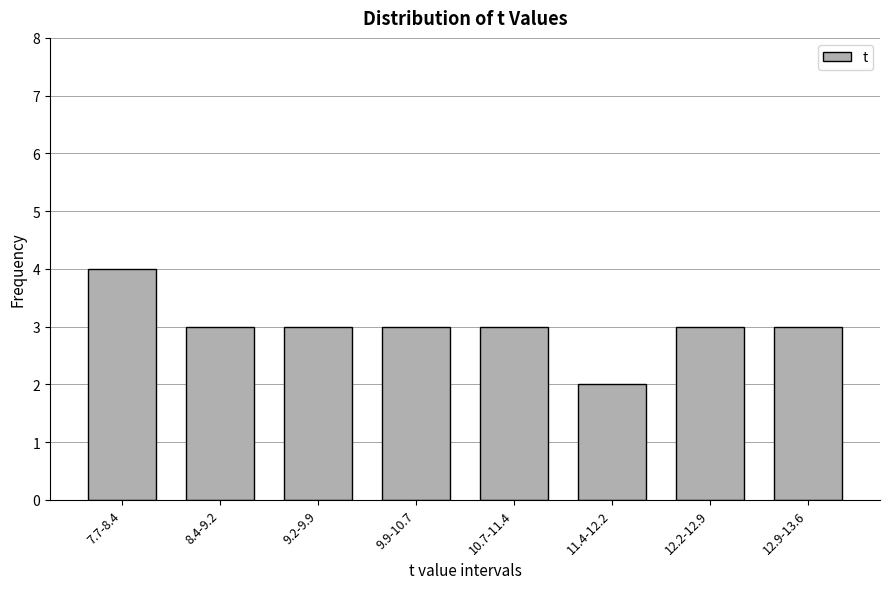

Reading left to right, extract all data points from this chart.

4	3	3	3	3	2	3	3